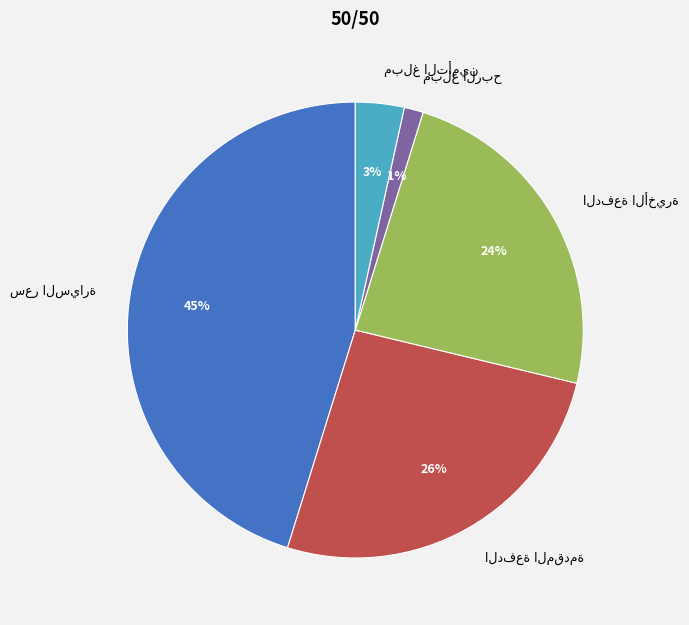

Is there any slice that represents more than half of the pie?

No